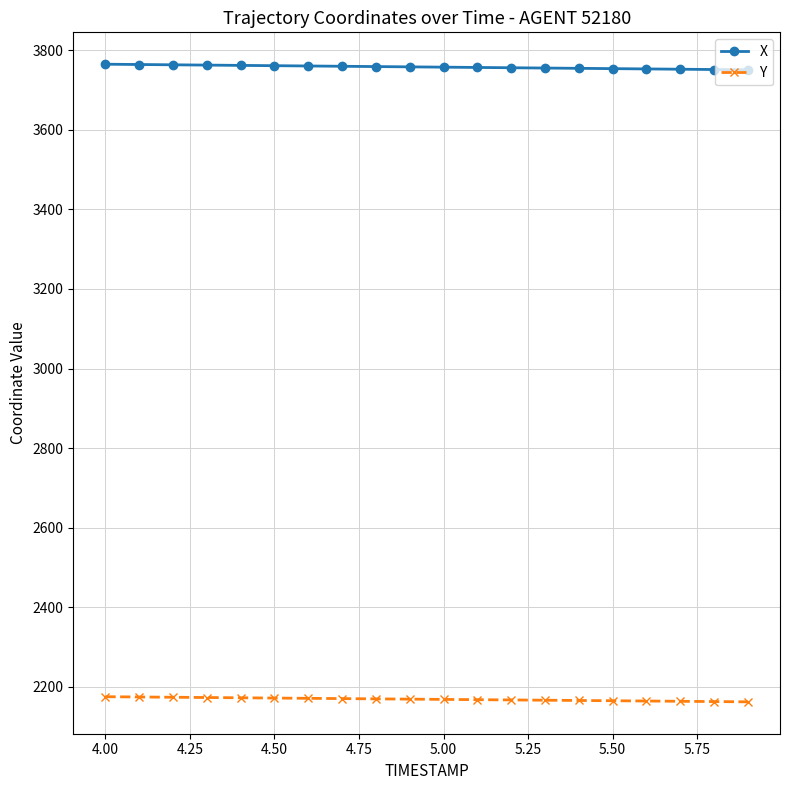

How many lines are shown in the chart?

2